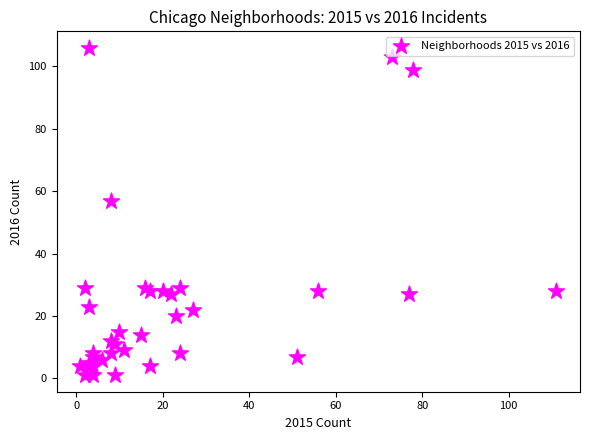

What Y value in the scatter plot is closest to 53?

57